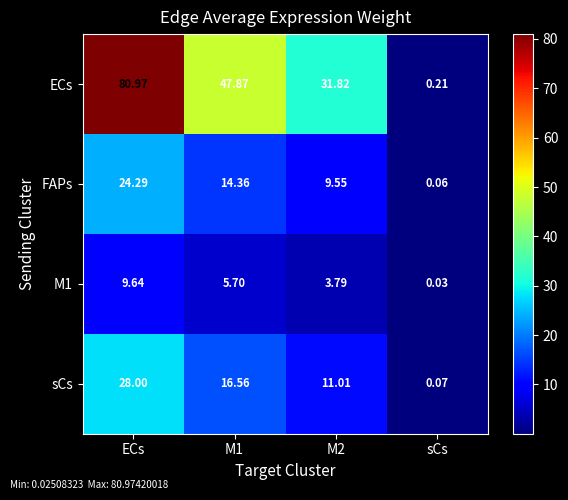

Which series has the largest total across all categories?

ECs